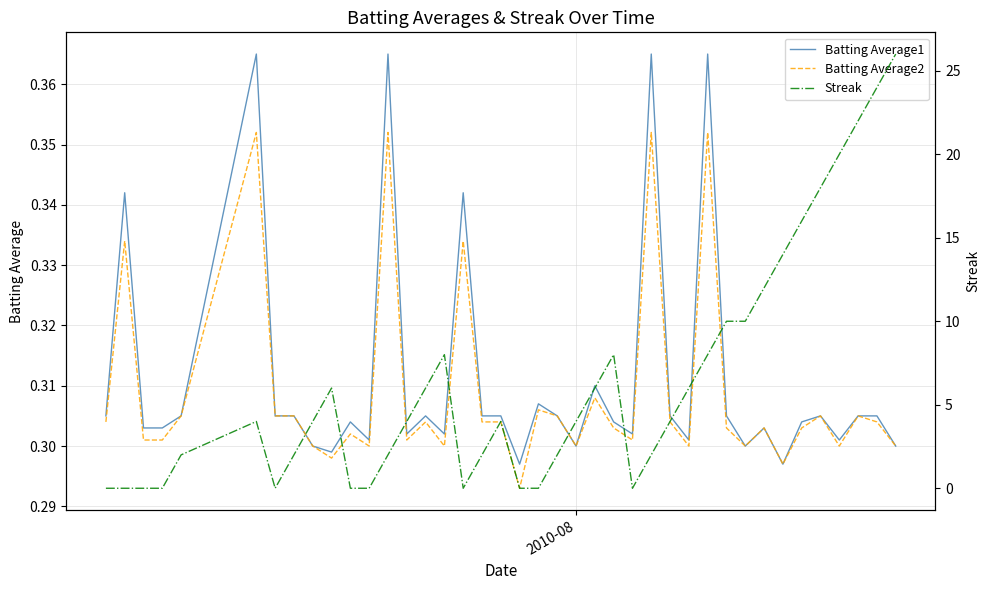

List the series in order of their peak value, highest first.

Streak, Batting Average1, Batting Average2